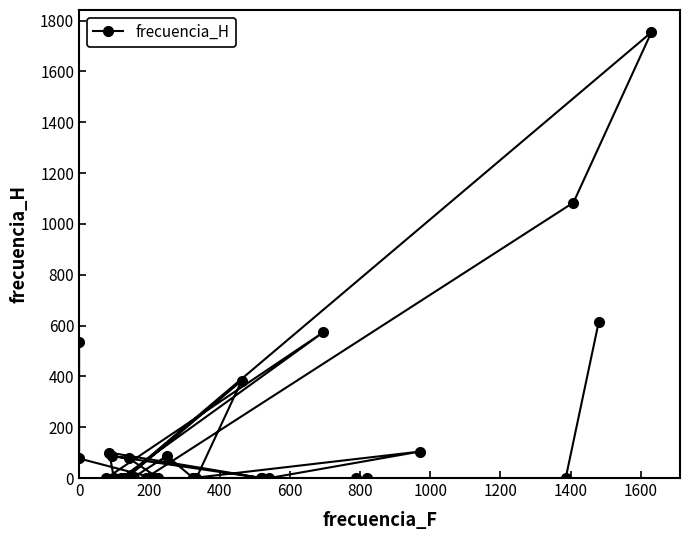

Count the number of categories in the chart.

32